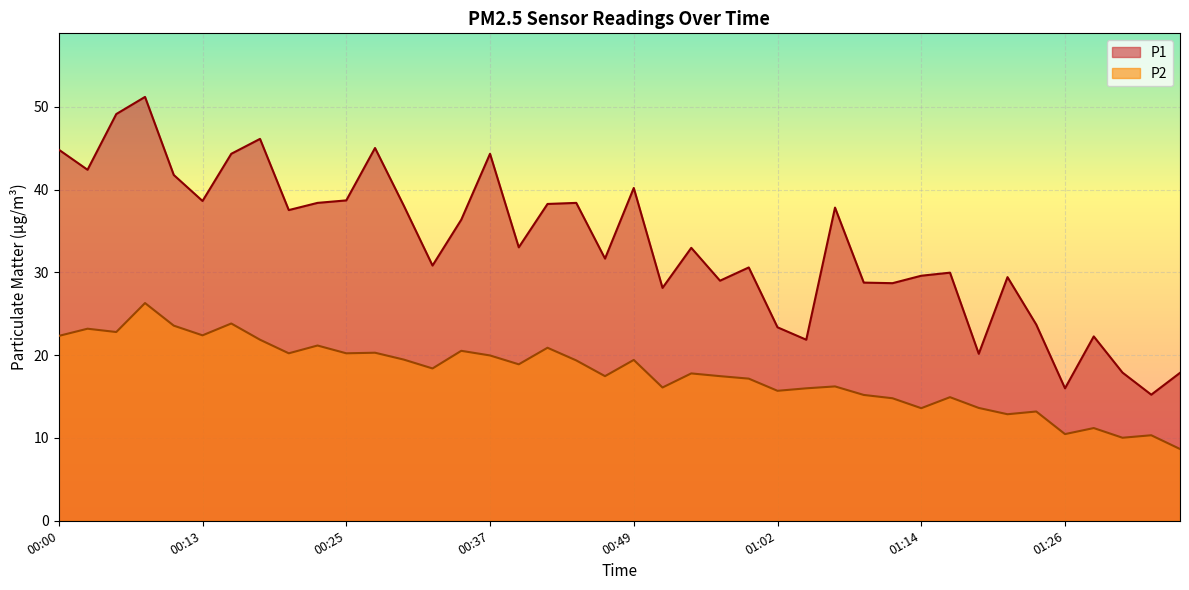

True or false: P1 and P2 intersect in this chart.

False